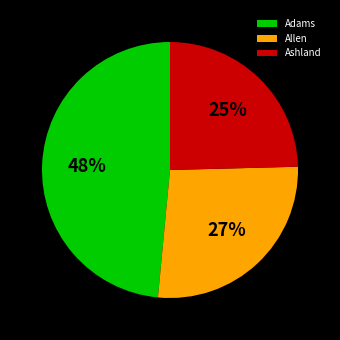

Count the number of slices in the pie.

3